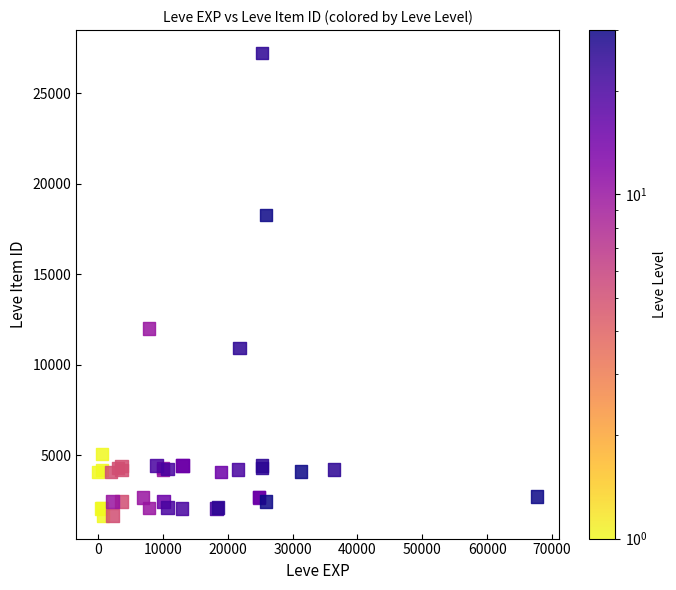

What Y value in the scatter plot is closest to 14448?

12018